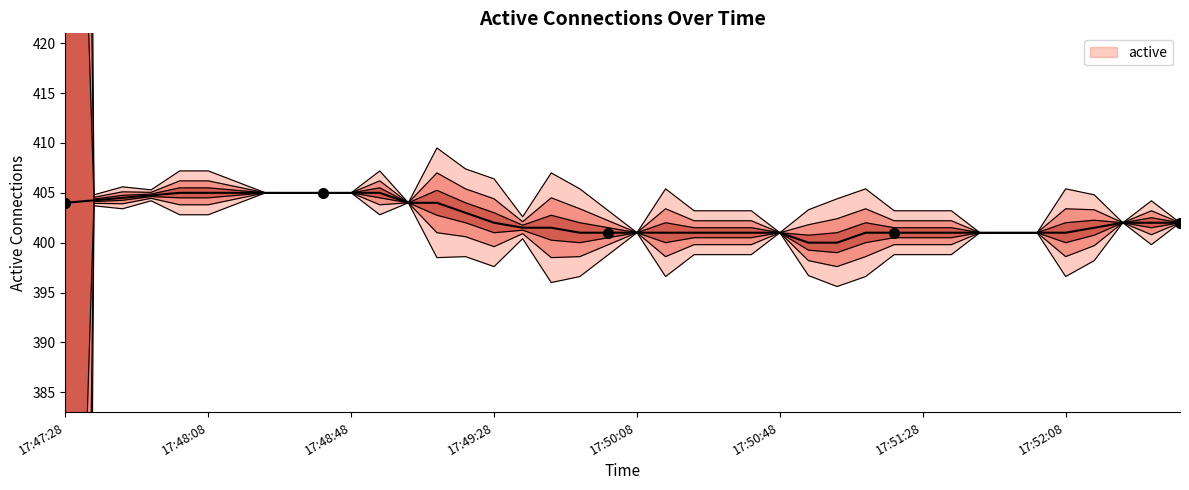

Reading left to right, transcribe all the data shown in this chart.

185.6	403.9	403.9	404.4	403.8	403.8	404.4	405.0	405.0	405.0	405.0	403.8	404.0	401.0	400.6	399.6	400.9	398.5	398.6	399.8	401.0	398.6	399.8	399.8	399.8	401.0	398.2	397.6	398.6	399.8	399.8	399.8	401.0	401.0	401.0	398.6	399.7	402.0	400.8	402.0